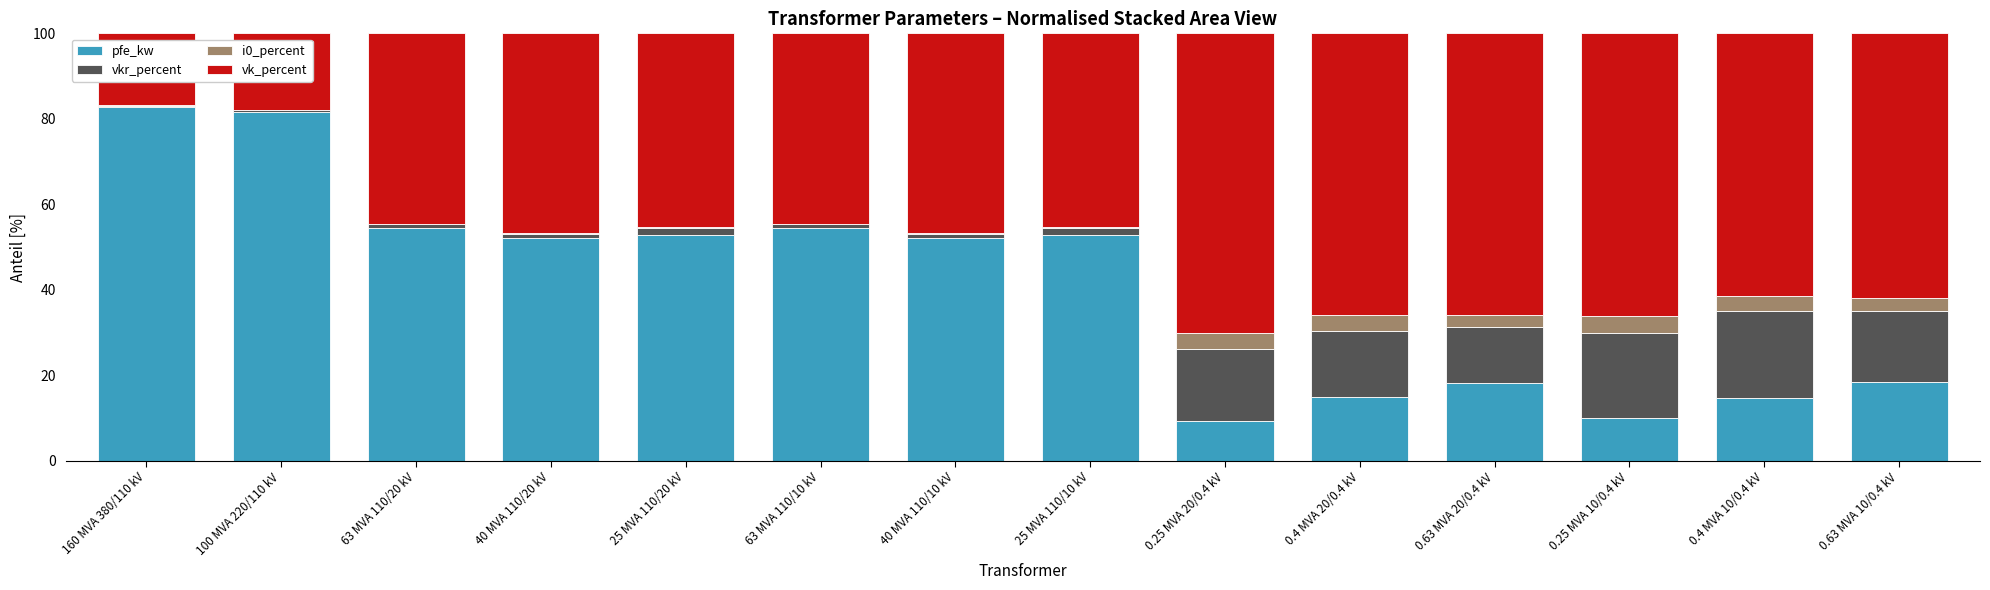

What is the highest value of the pfe_kw series?

82.7